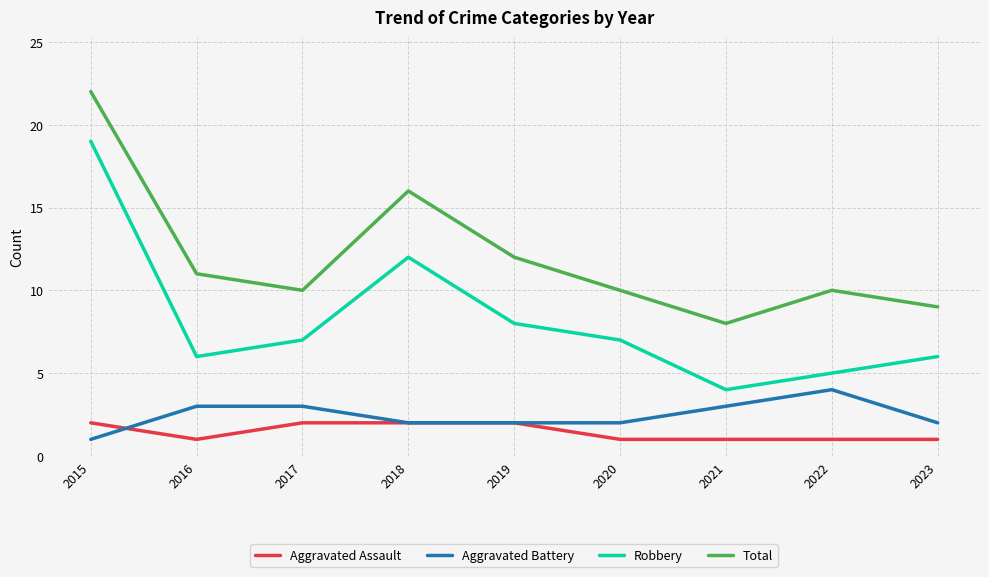

How many interior local valleys does the Total series have?

2